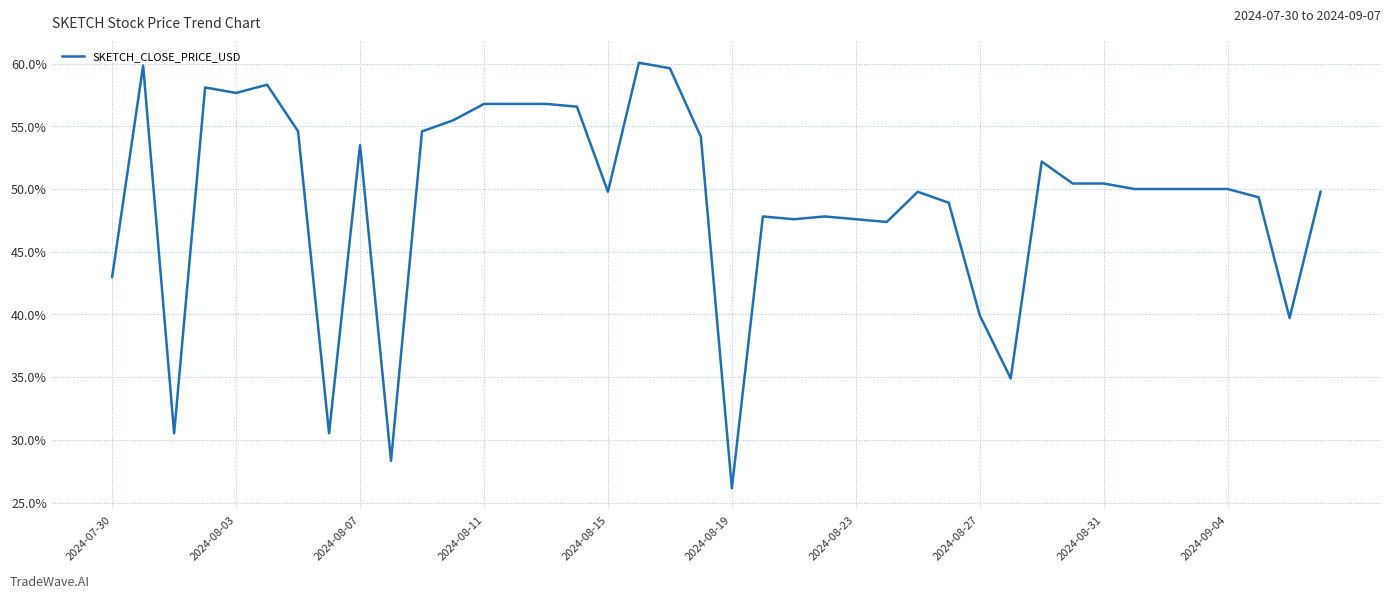

Reading left to right, extract all data points from this chart.

43.0	59.8	30.5	58.1	57.7	58.3	54.6	30.5	53.5	28.3	54.6	55.5	56.8	56.8	56.8	56.6	49.8	60.1	59.6	54.2	26.2	47.8	47.6	47.8	47.6	47.4	49.8	48.9	39.9	34.9	52.2	50.4	50.4	50.0	50.0	50.0	50.0	49.3	39.7	49.8